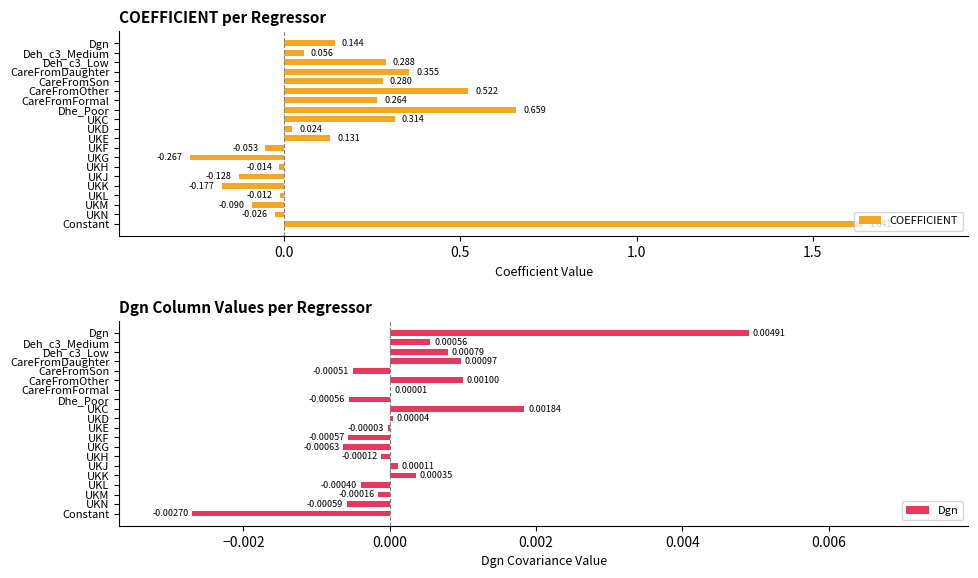

How many bars are there in each group?

2